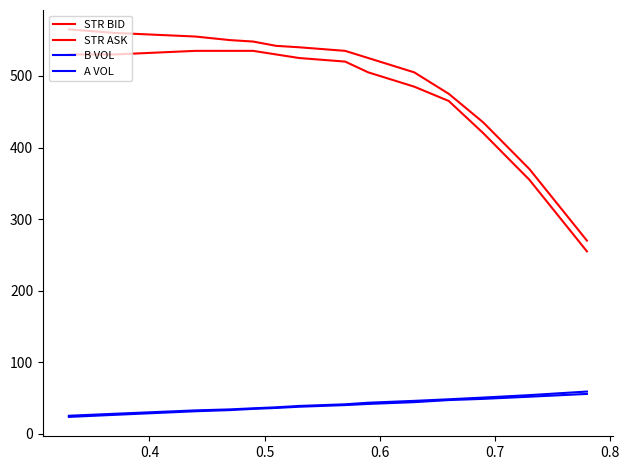

How many lines are shown in the chart?

4